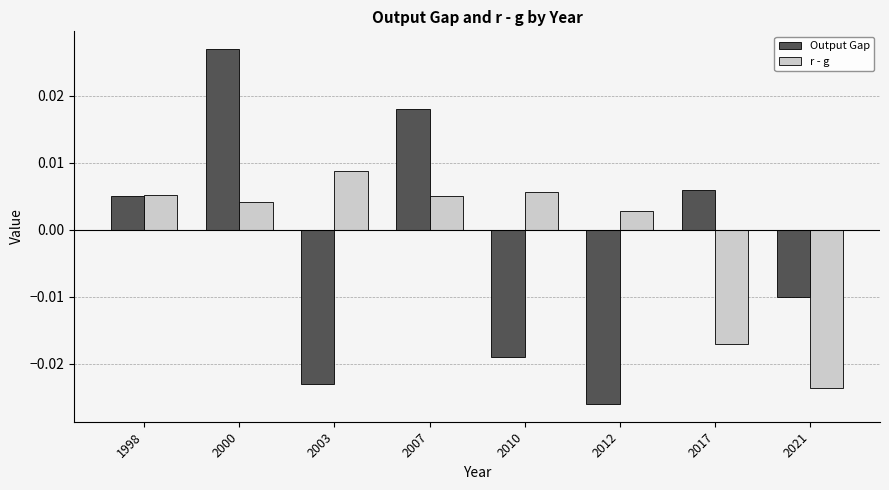

Which series has the largest total across all categories?

r - g